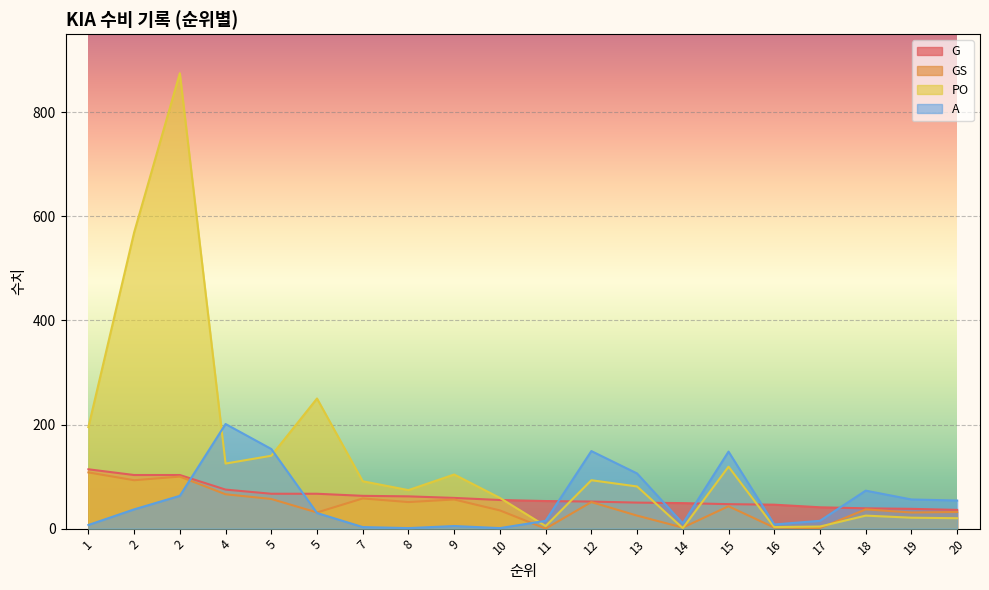

Where is PO nearest to the value 438?

2